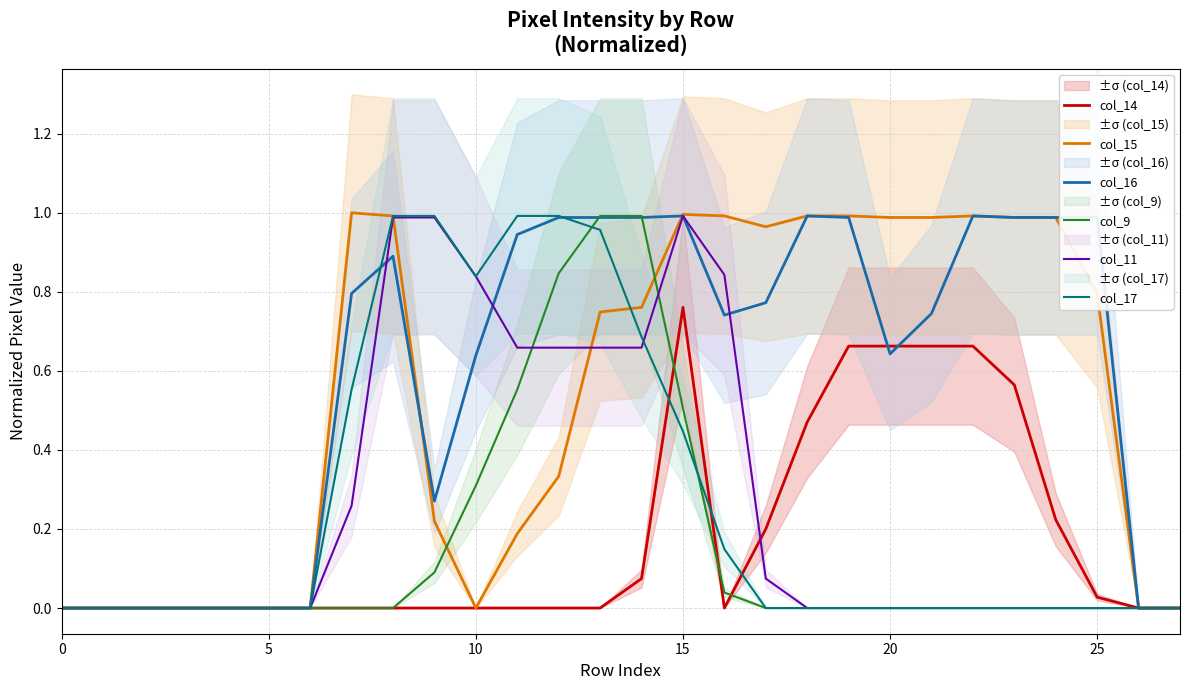

The value of col_11 at 20 is 0.0. True or false?

True